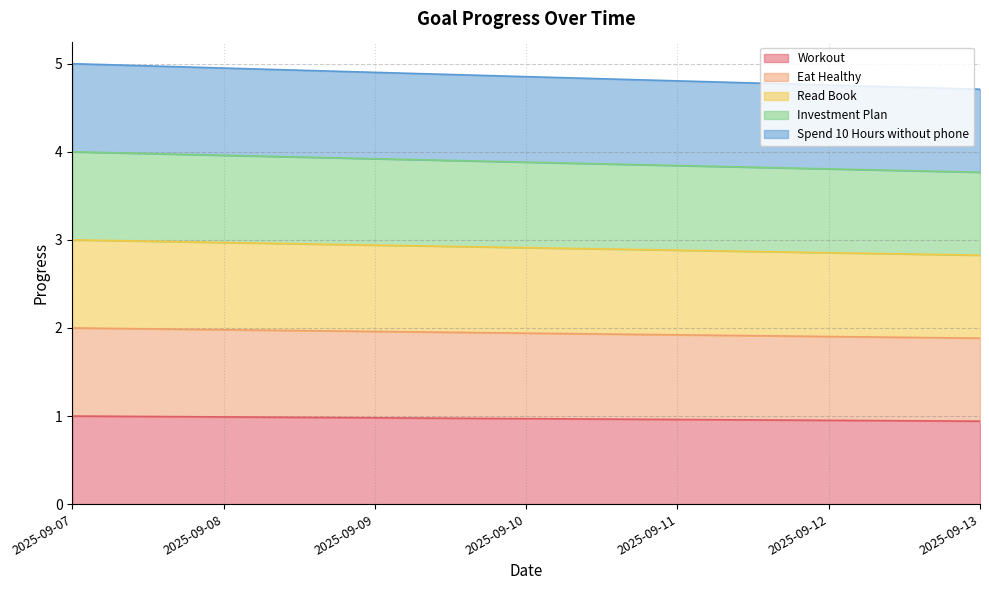

What are all the series names shown in the legend?

Workout, Eat Healthy, Read Book, Investment Plan, Spend 10 Hours without phone